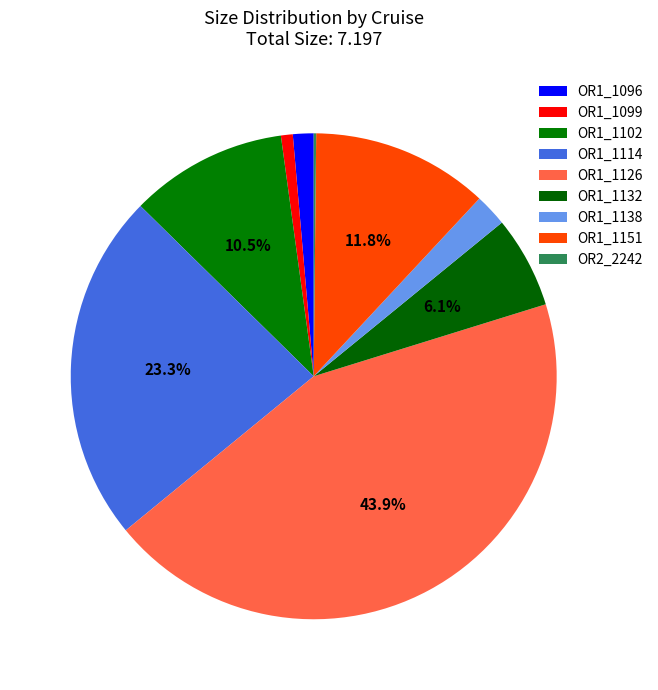

Between OR1_1096 and OR1_1151, which is larger?

OR1_1151